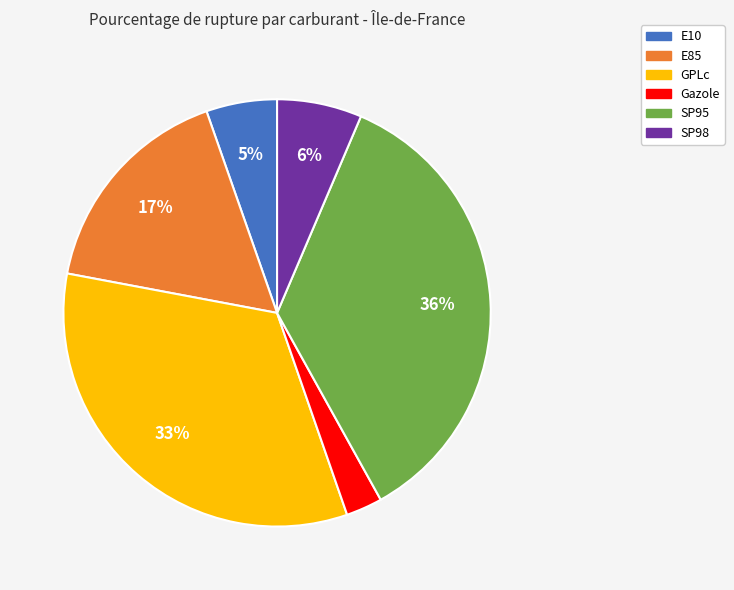

Count the number of slices in the pie.

6